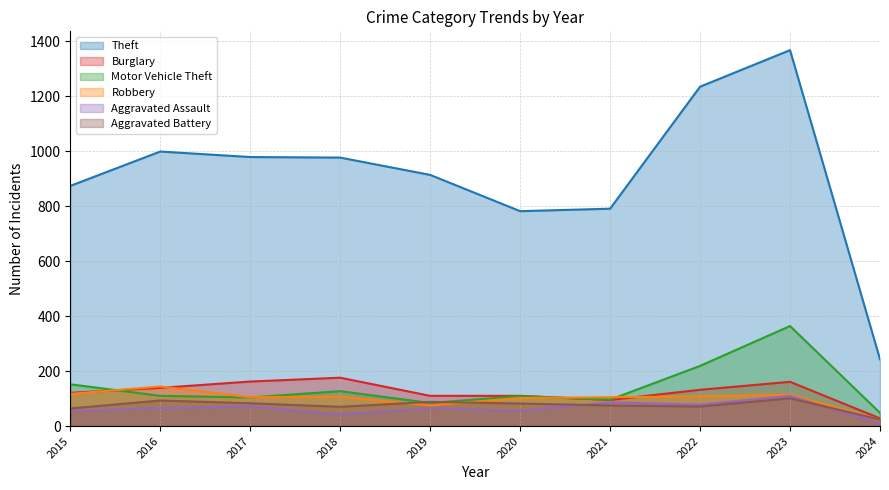

What is the value of the Robbery point at the 7th from the left?

105